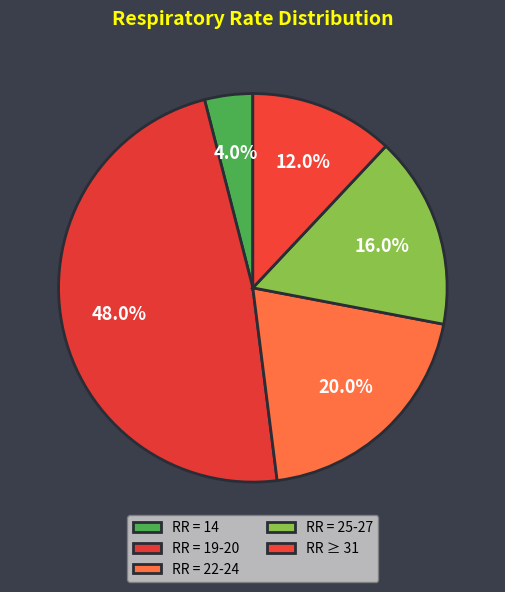

To the nearest percent, what is the difference between the largest and smallest slice percentages?

44%